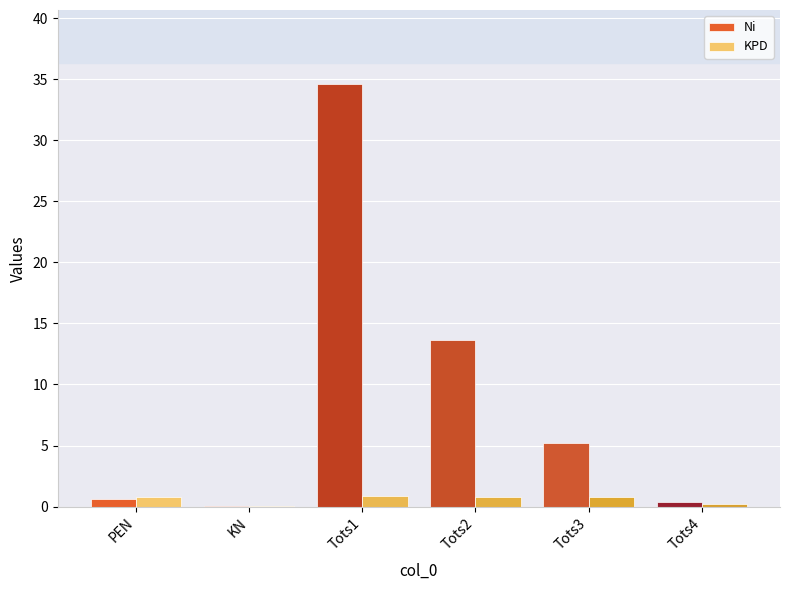

Read the Ni value at KN.

0.1